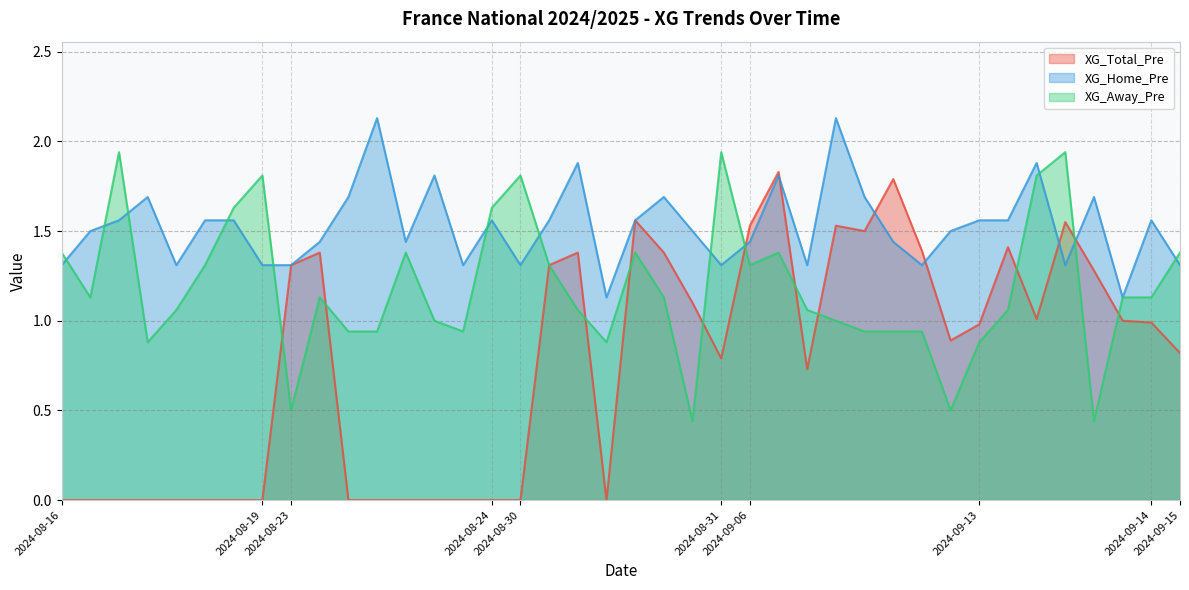

How many XG_Home_Pre values are between 1 and 2?

38